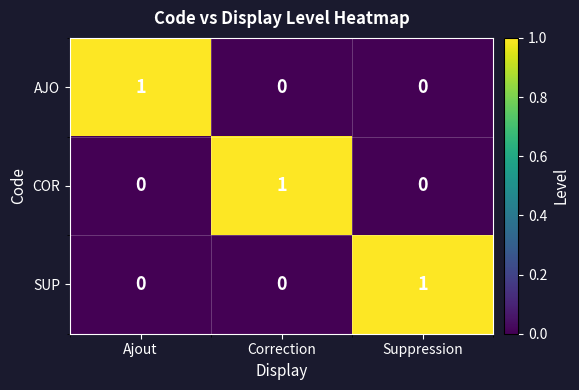

What is the total value across all series at Correction?

1